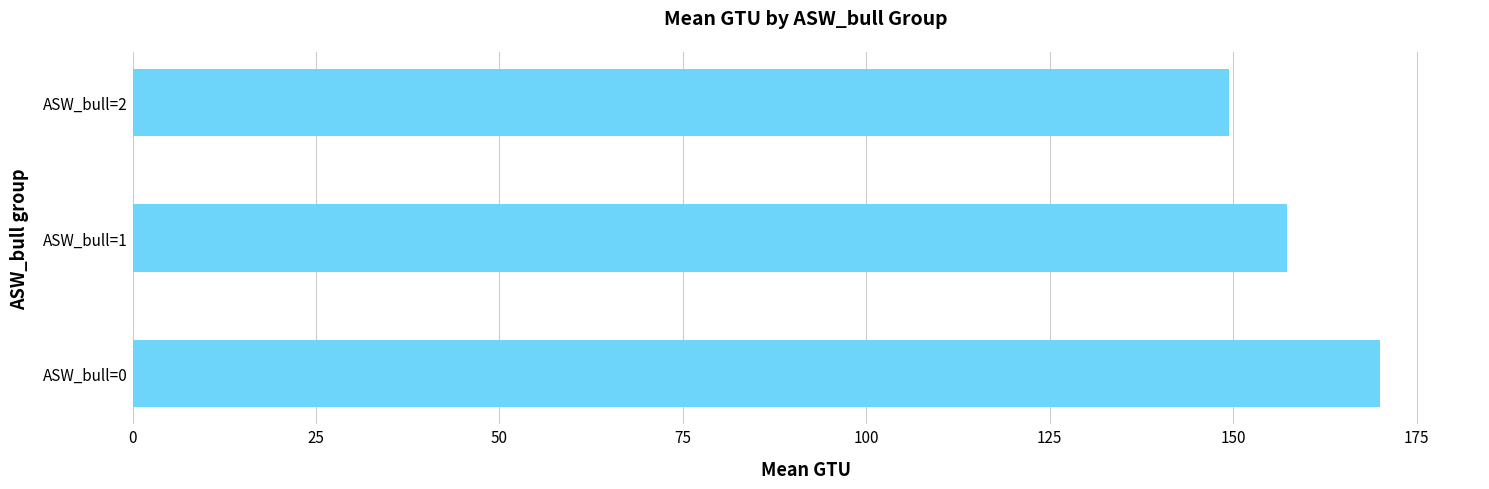

The value at ASW_bull=1 is 76.5. True or false?

False